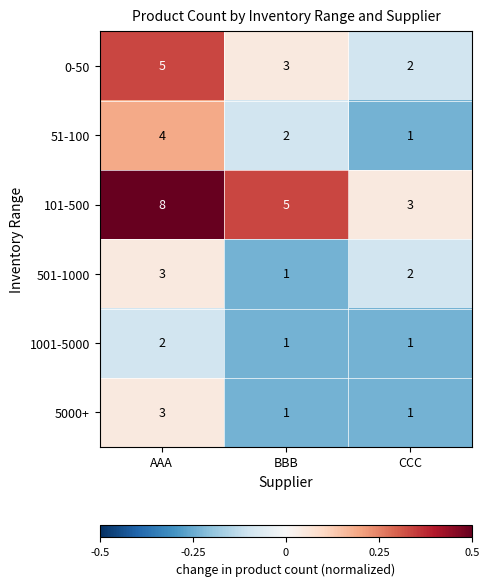

At which category is the sum across all series the highest?

AAA